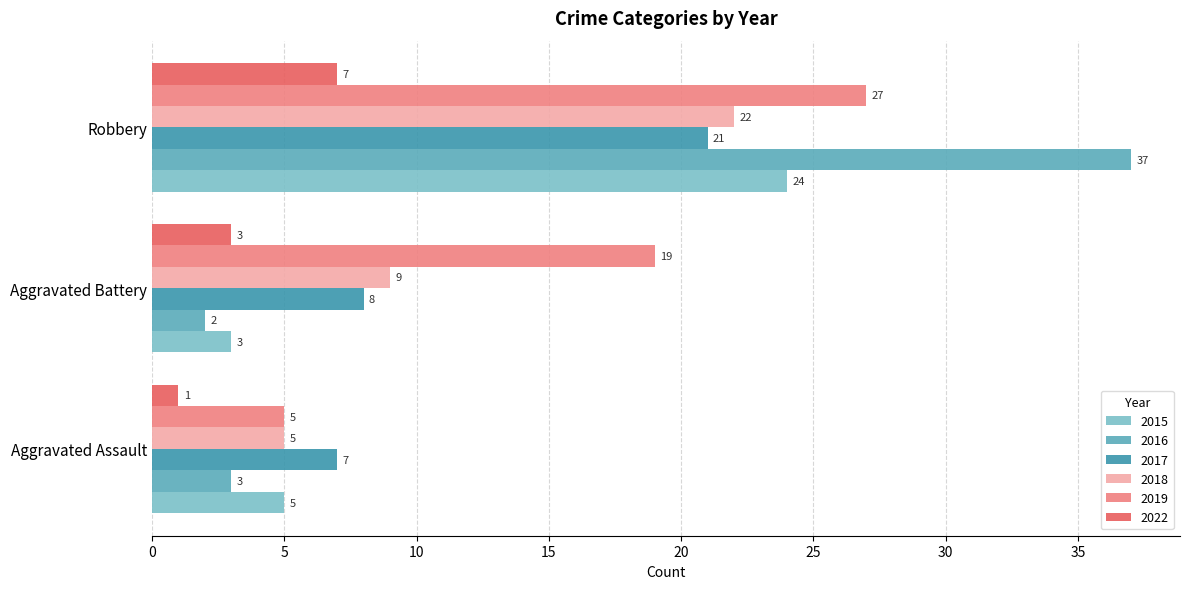

How many categories are shown in the chart?

3